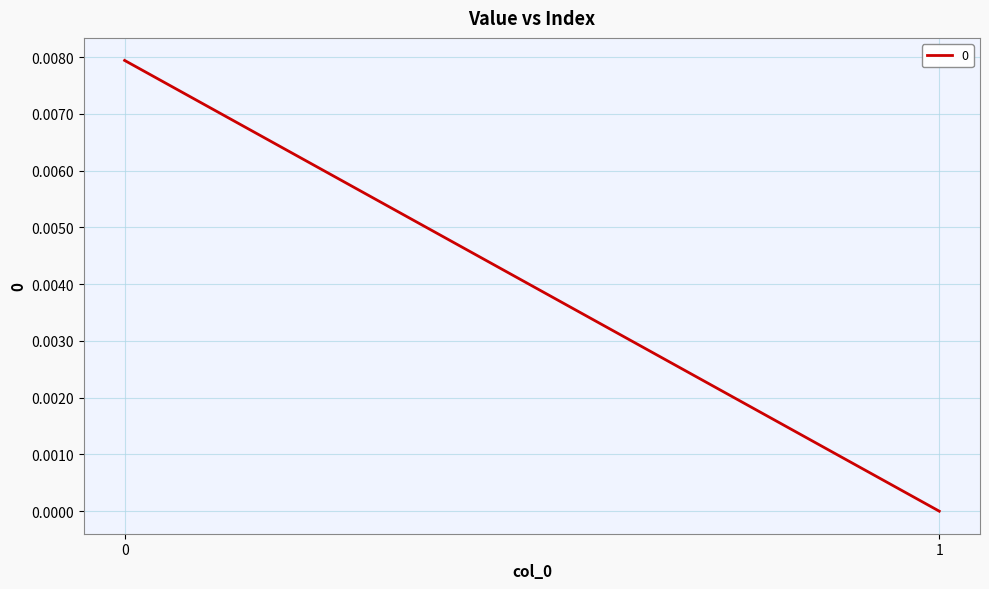

Rank the categories by value from lowest to highest.

1, 0